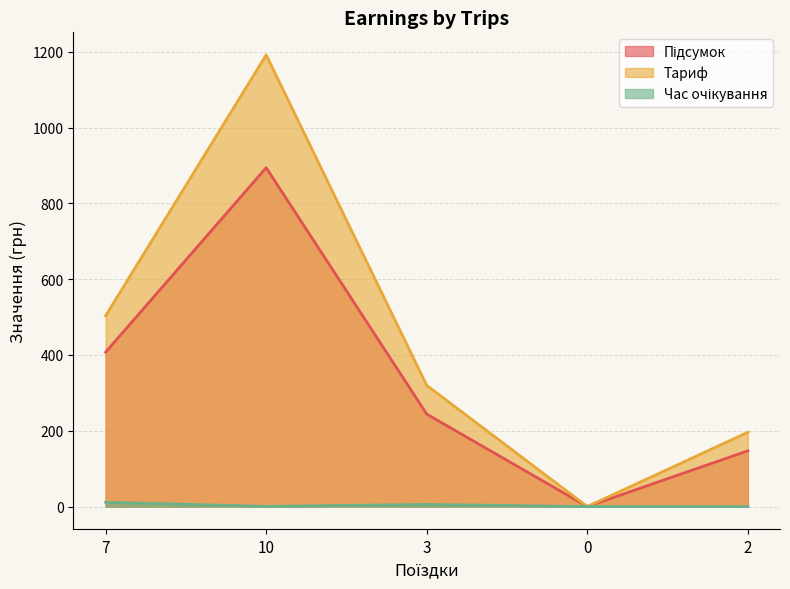

What is the total value across all series at 2?

343.2